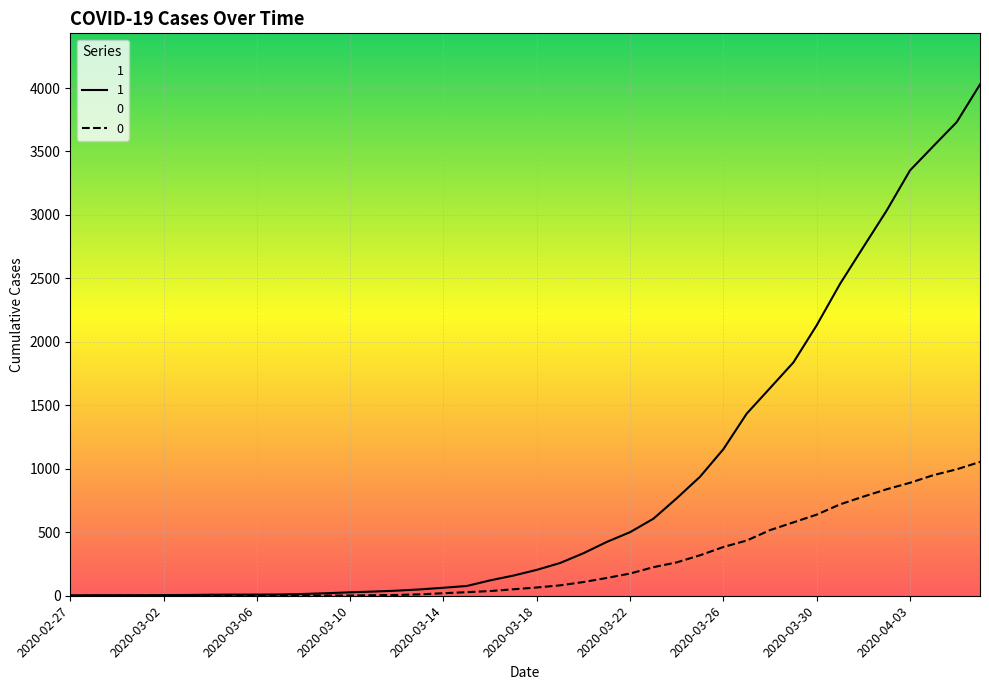

What is the difference between the 0 values at 2020-03-27 and 2020-03-11?

431